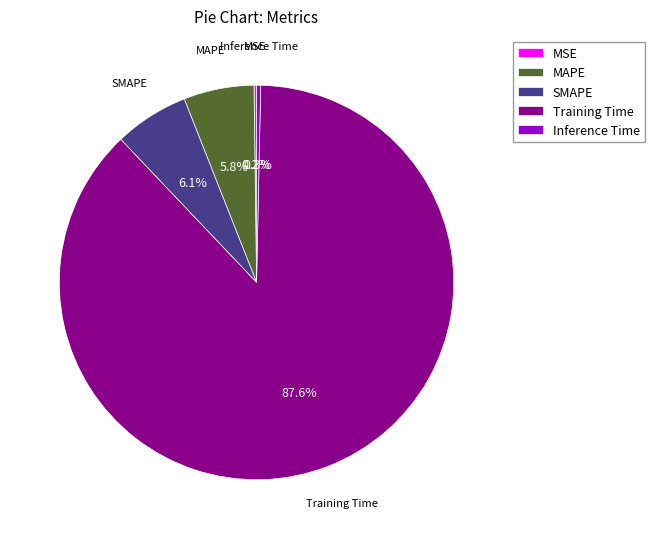

To the nearest percent, what is the difference between the largest and smallest slice percentages?

87%